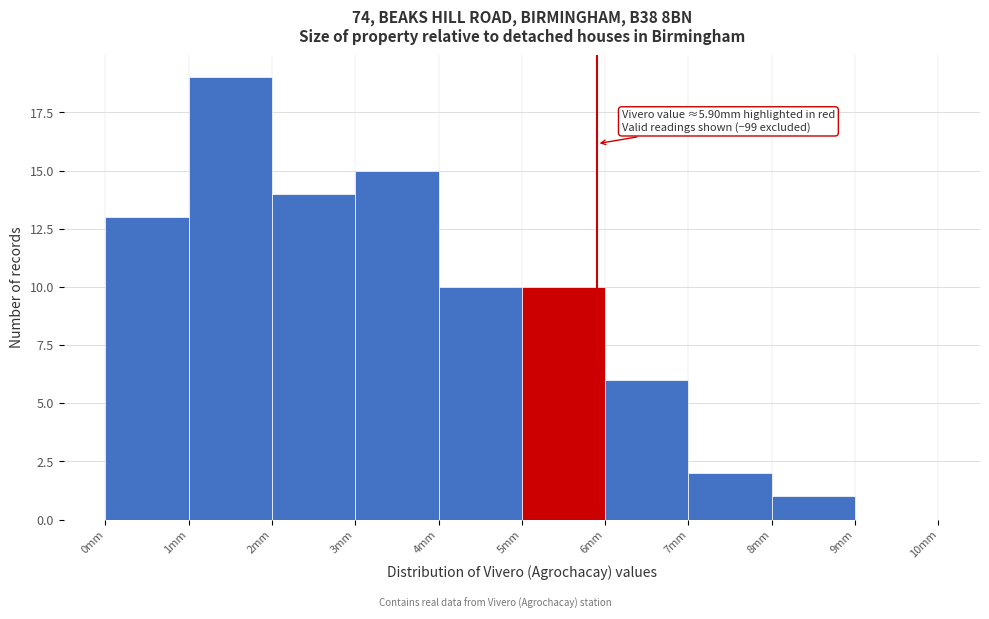

Over which range of the x-axis is the bar tallest?

1 to 2